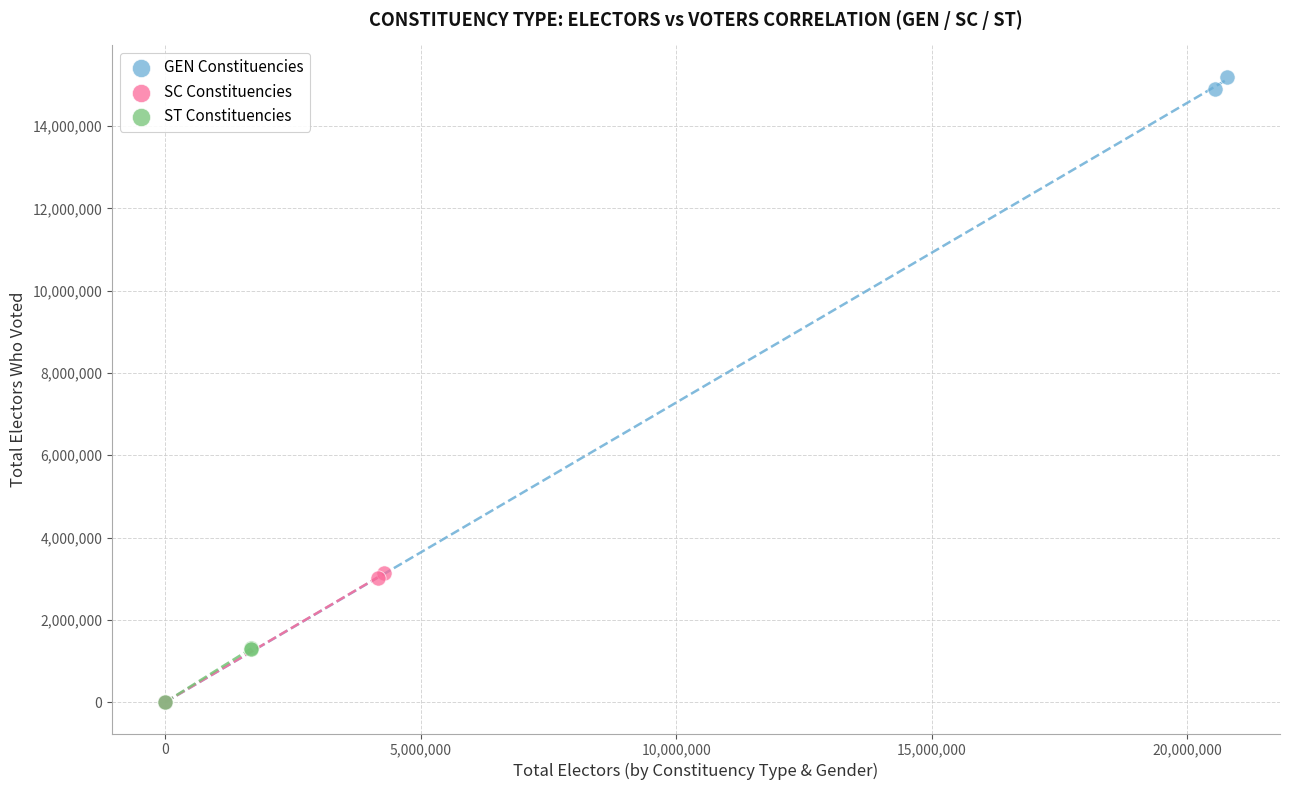

Which series has the widest spread of Y values?

GEN Constituencies